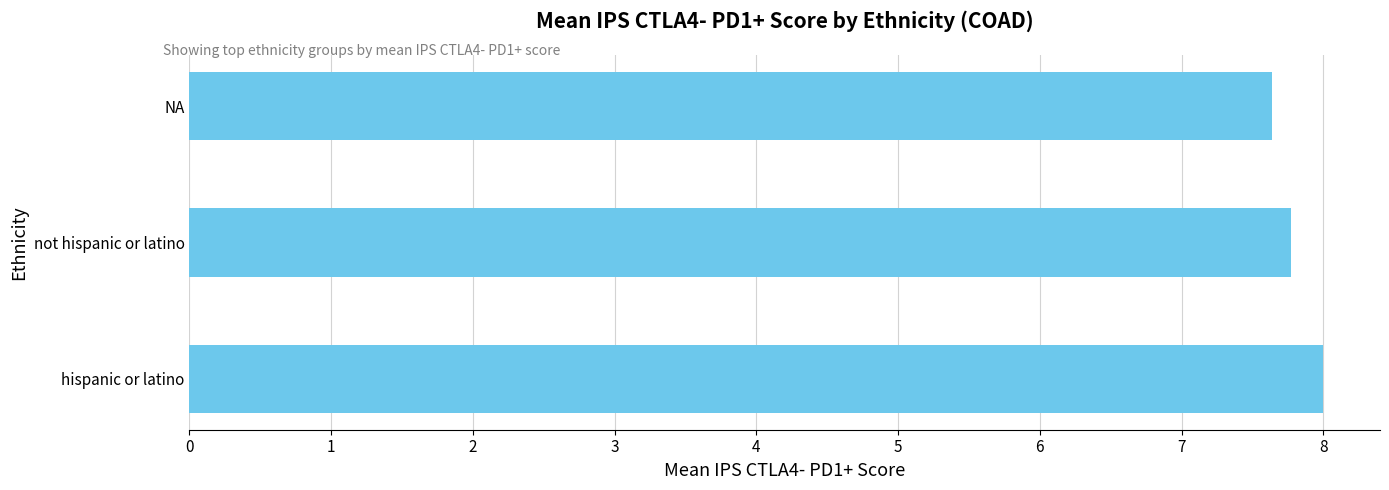

Is it true that the value at hispanic or latino is 13.0?

False